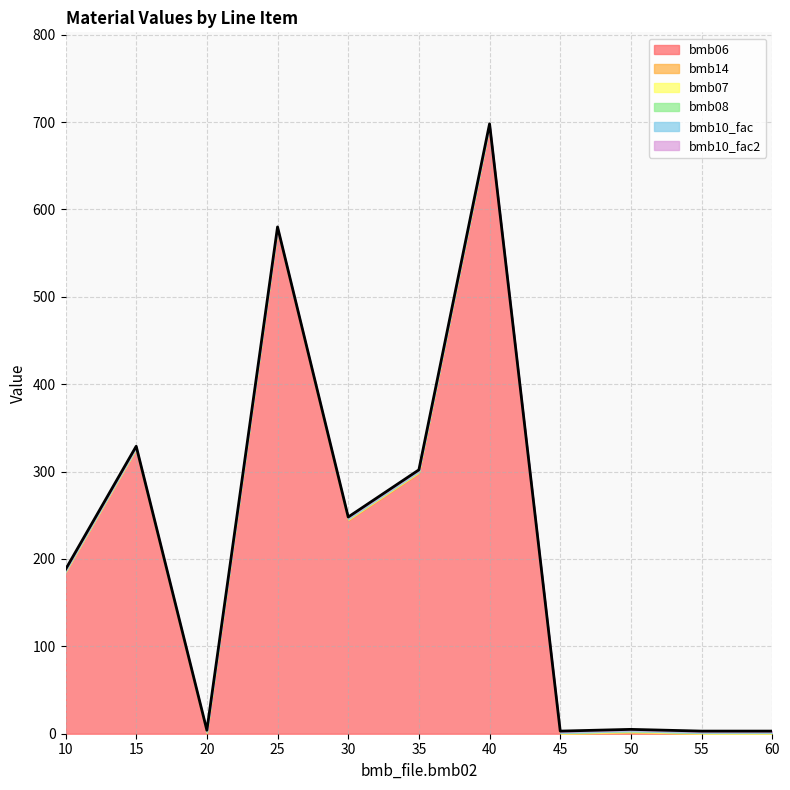

True or false: bmb14 and bmb07 cross at least once.

False